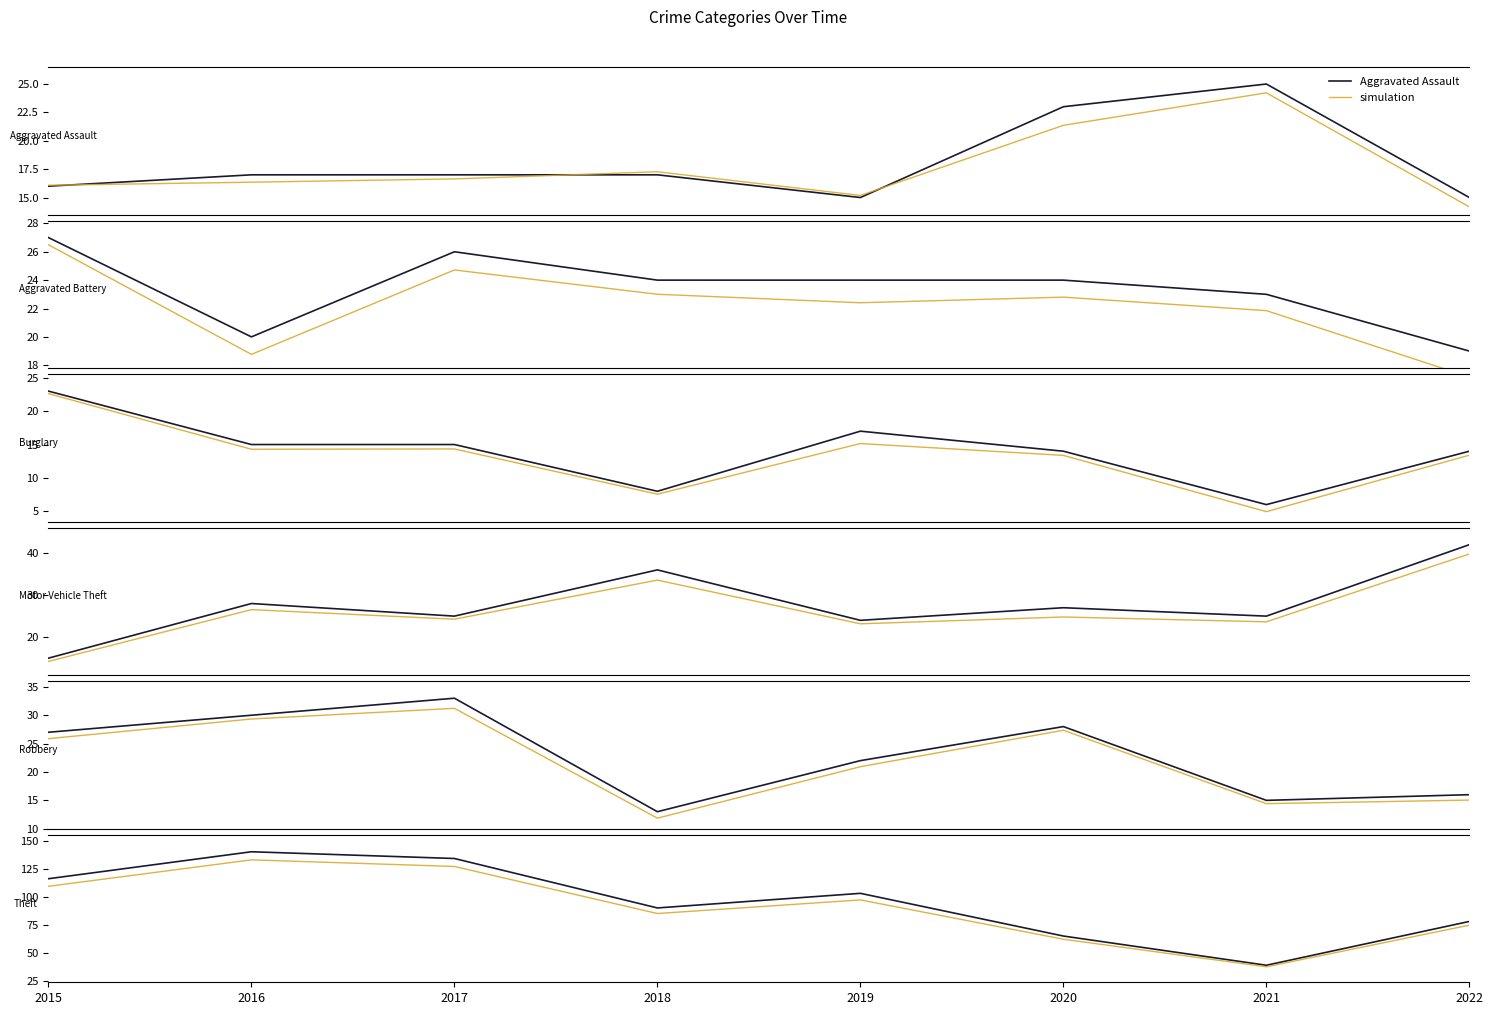

Rank the categories by Aggravated Assault value from highest to lowest.

2021, 2020, 2016, 2017, 2018, 2015, 2019, 2022